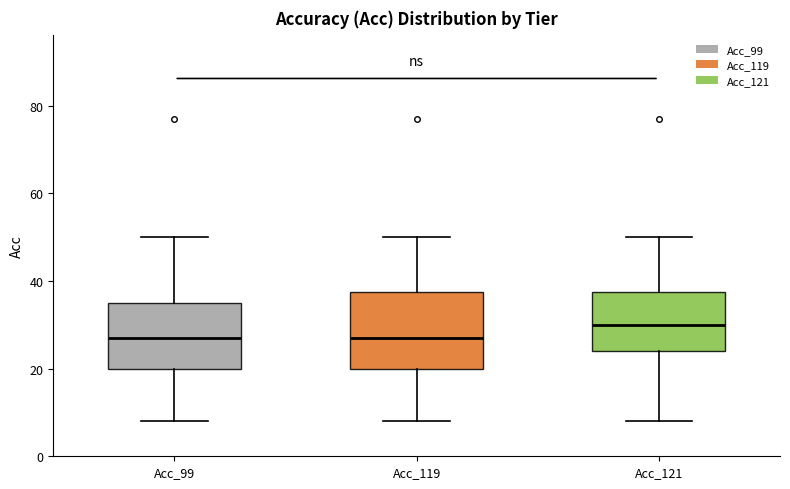

Reading left to right, transcribe this box plot: for each box, give where its median line is, the range the box spans, and where its two whiskers end, as read against the y-axis. The values are not printed on the chart, so give them approximately, as read against the axis.

Acc_99: median 28, box 20 to 36, whiskers 8 to 50
Acc_119: median 28, box 20 to 38, whiskers 8 to 50
Acc_121: median 30, box 24 to 38, whiskers 8 to 50